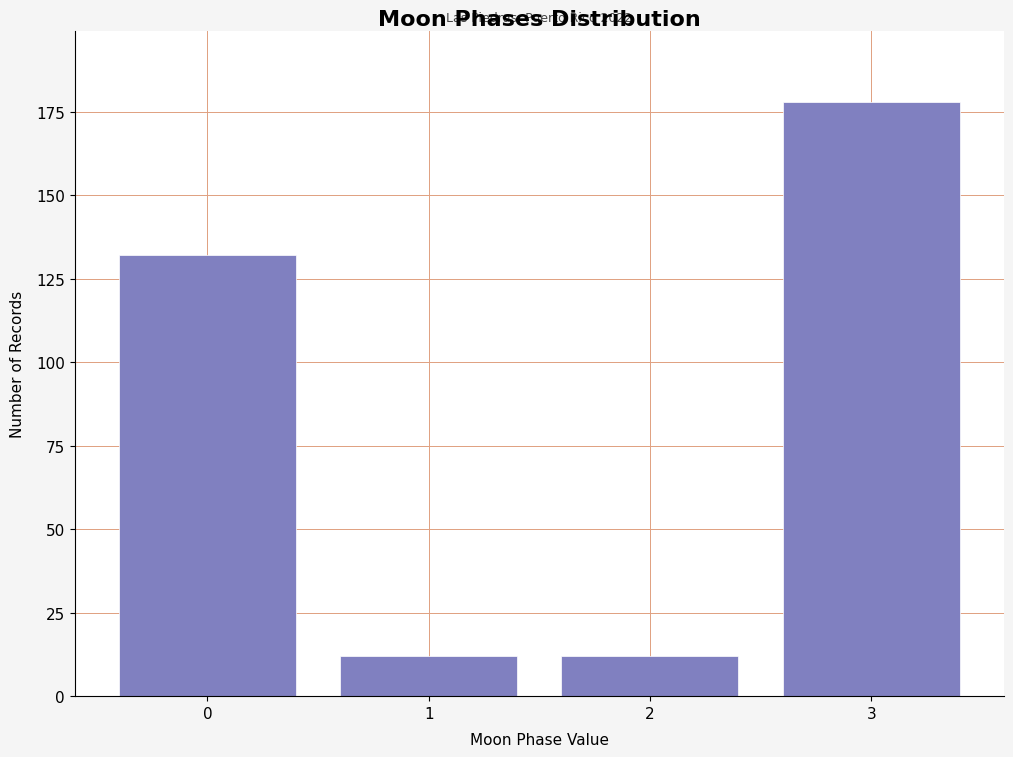

Which range on the x-axis has the tallest bar?

2.5 to 3.5